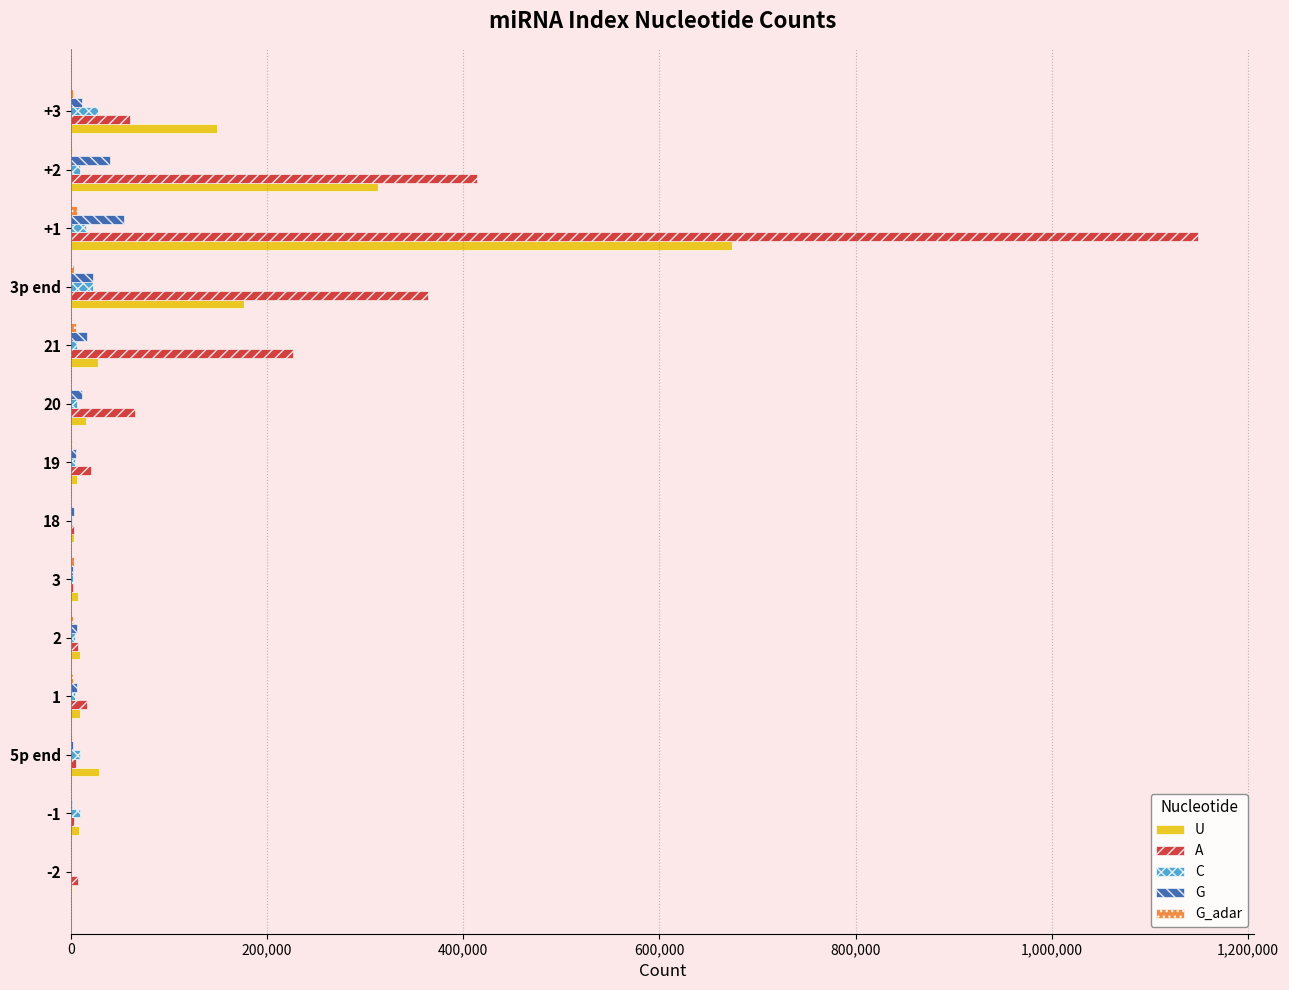

What is the average value of the A series?

167492